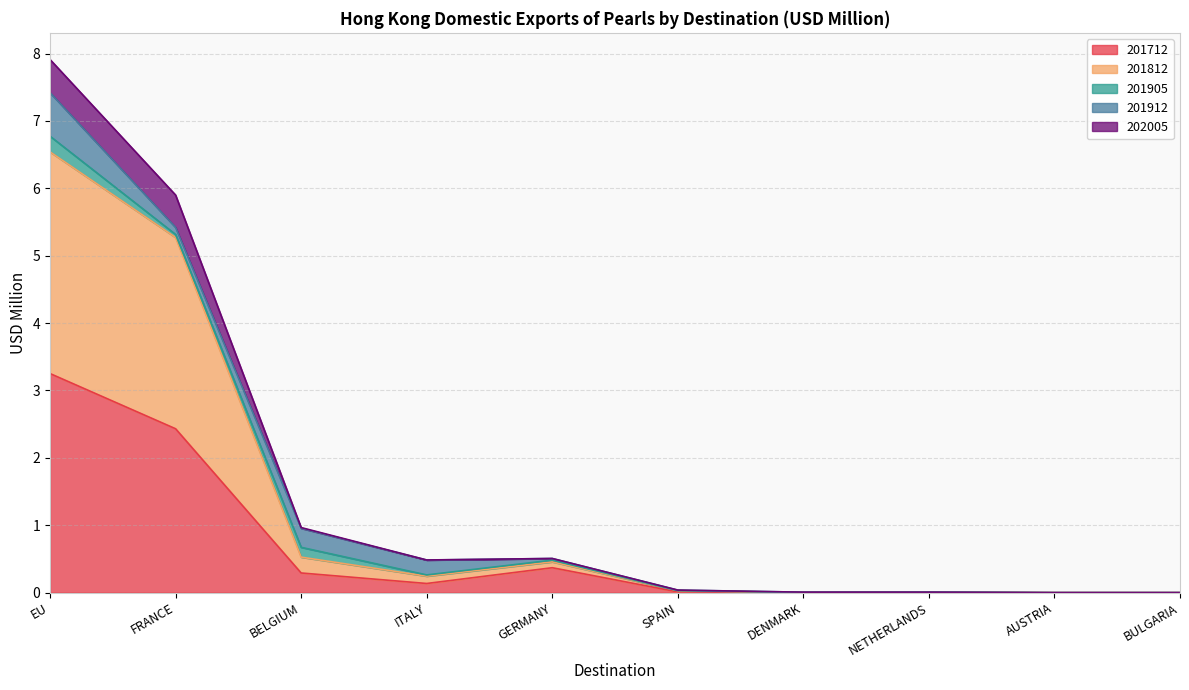

How many lines are shown in the chart?

5